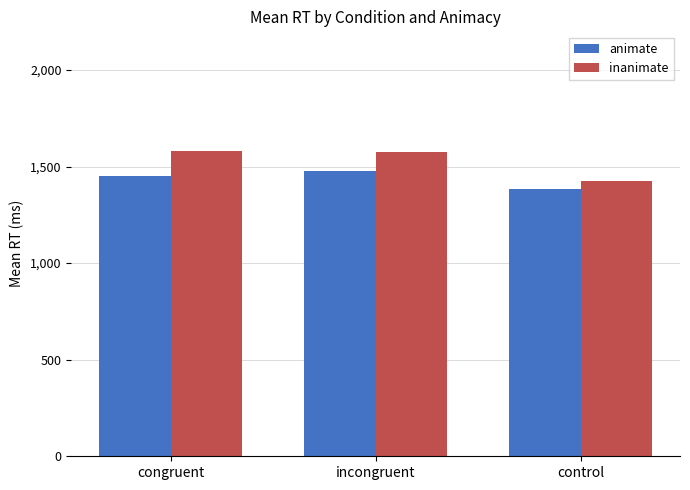

At how many categories does at least one series exceed 1498?

2